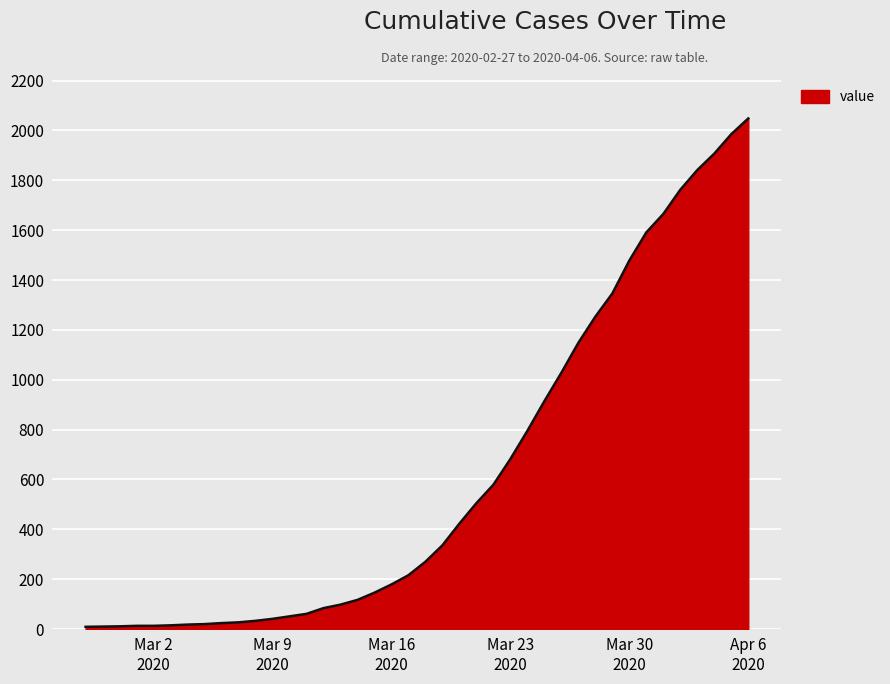

What is the maximum value shown in the chart?

2048